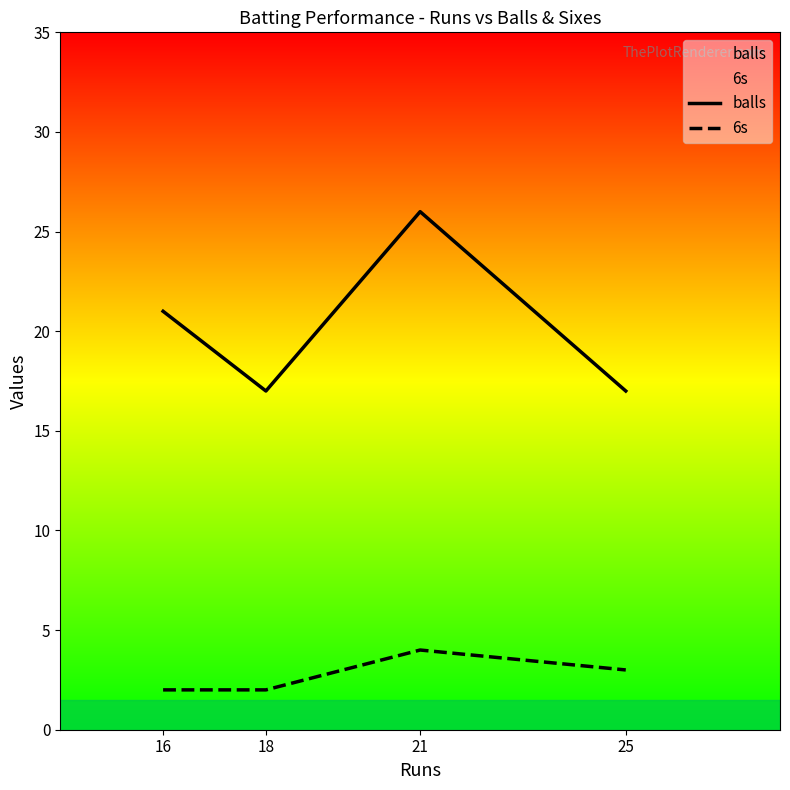

What is the spread (max minus min) of values at 21?

22